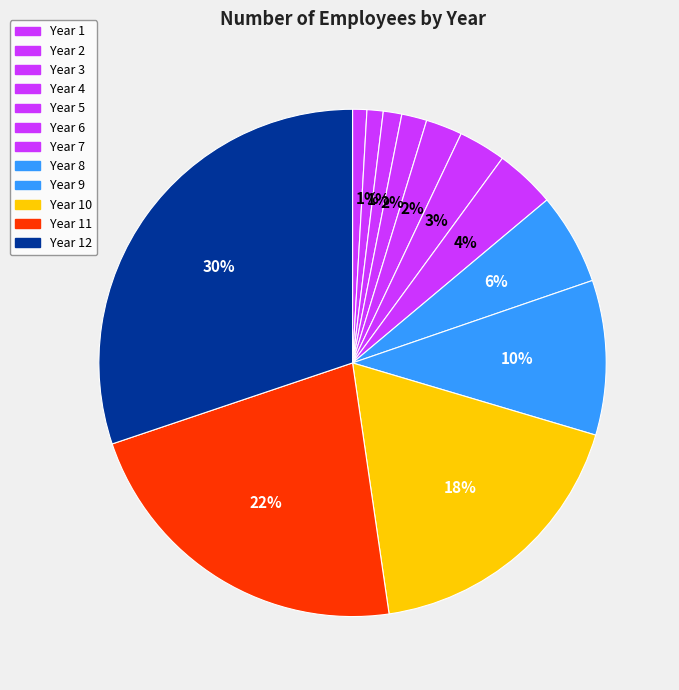

What portion of the pie excludes Year 11?

77.9%